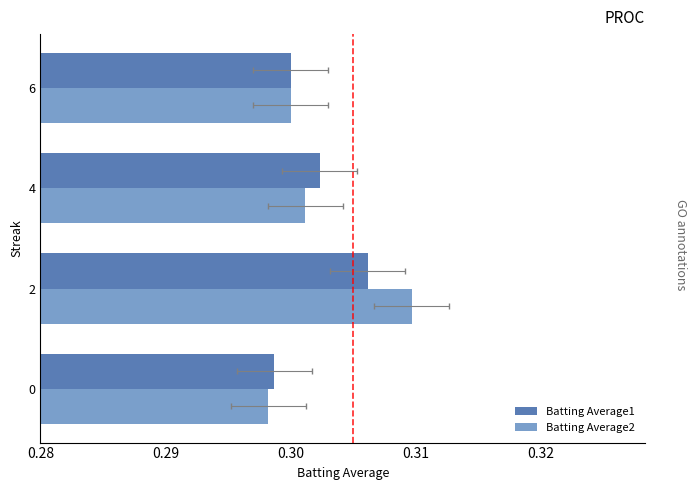

Between 0 and 4, which series saw the biggest shift?

Batting Average1